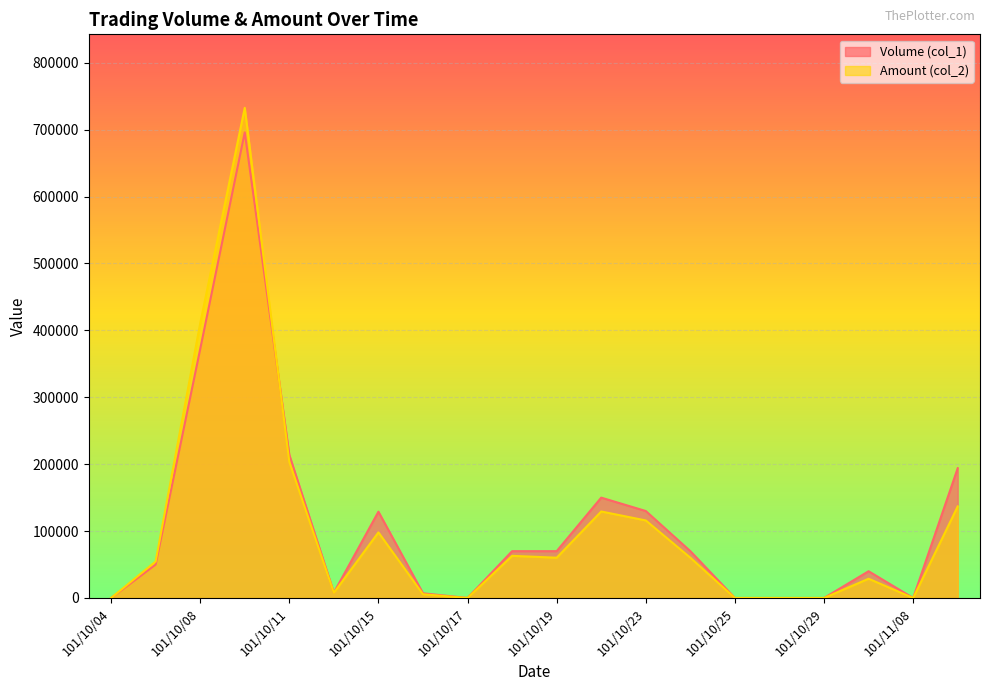

The Amount (col_2) series shows 467288 at 101/10/26. True or false?

False